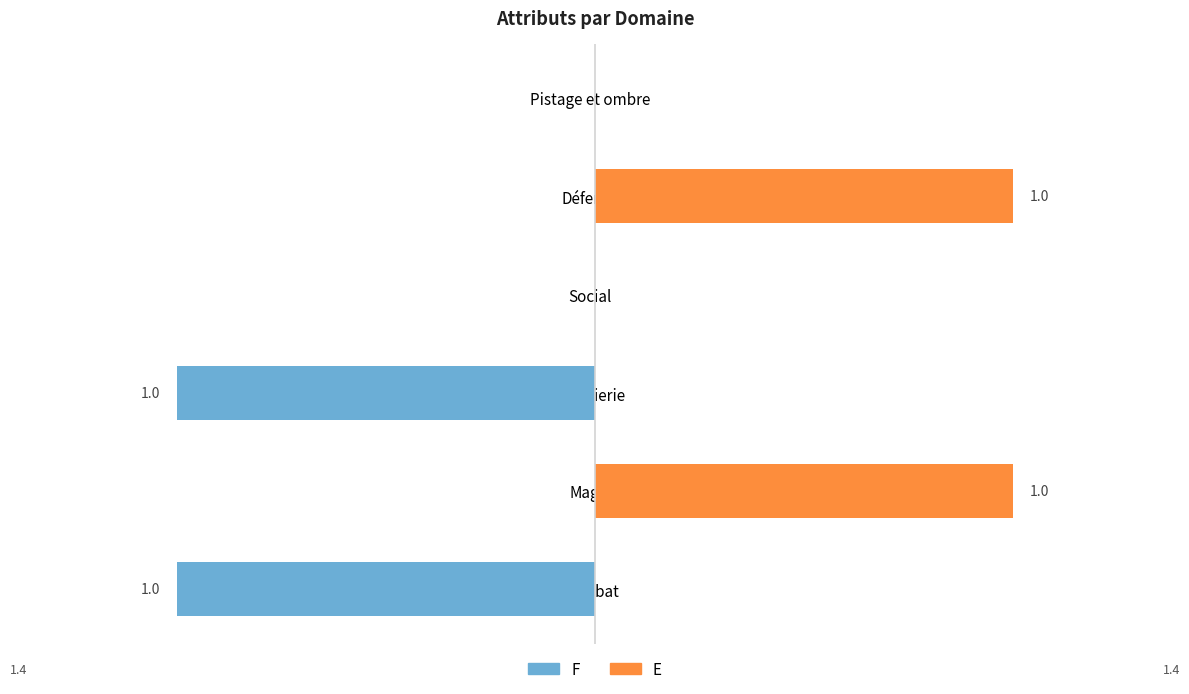

How many bars are there in each group?

2